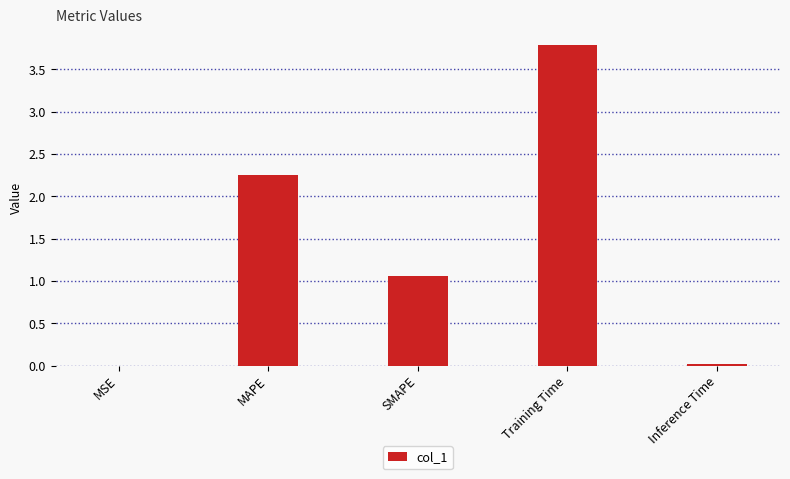

What is the ratio of the value at SMAPE to the value at Training Time?

0.3